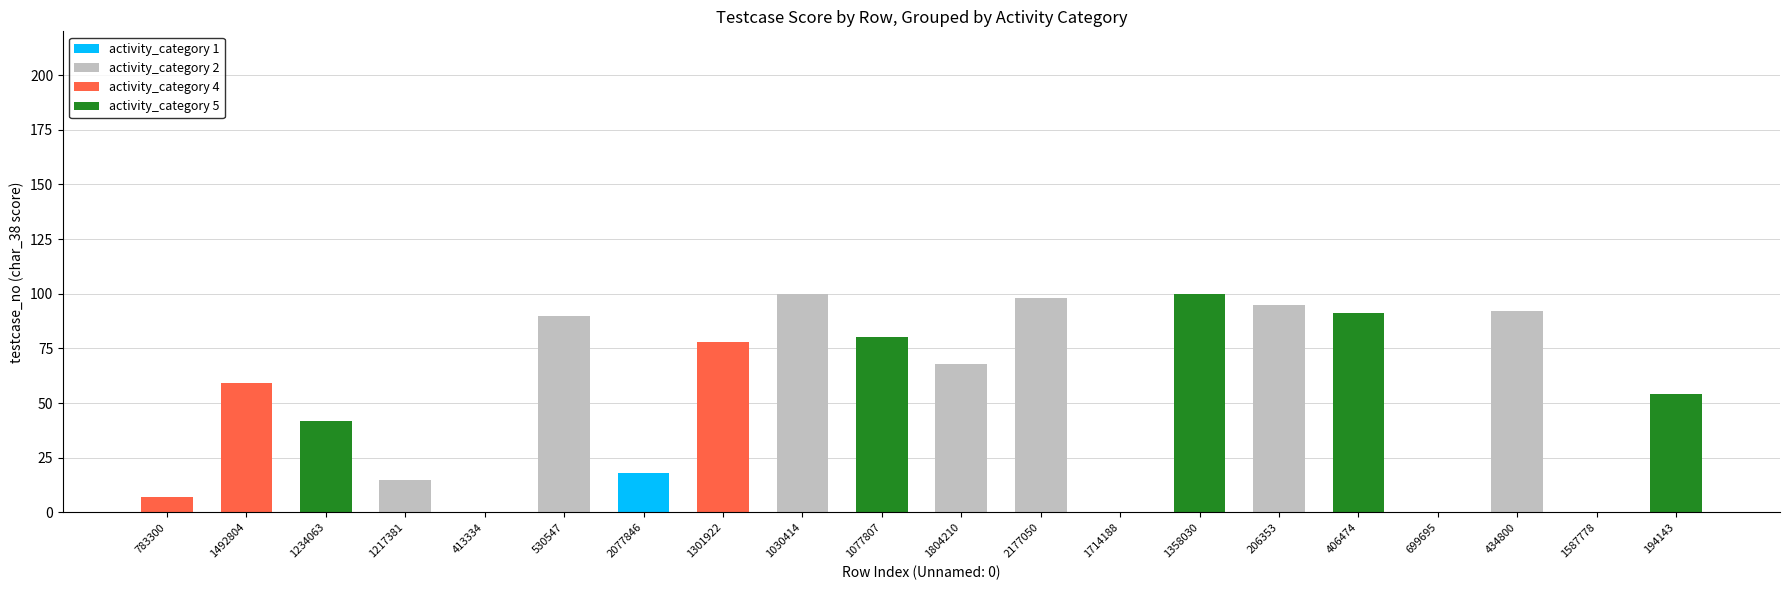

Are the bars horizontal?

No